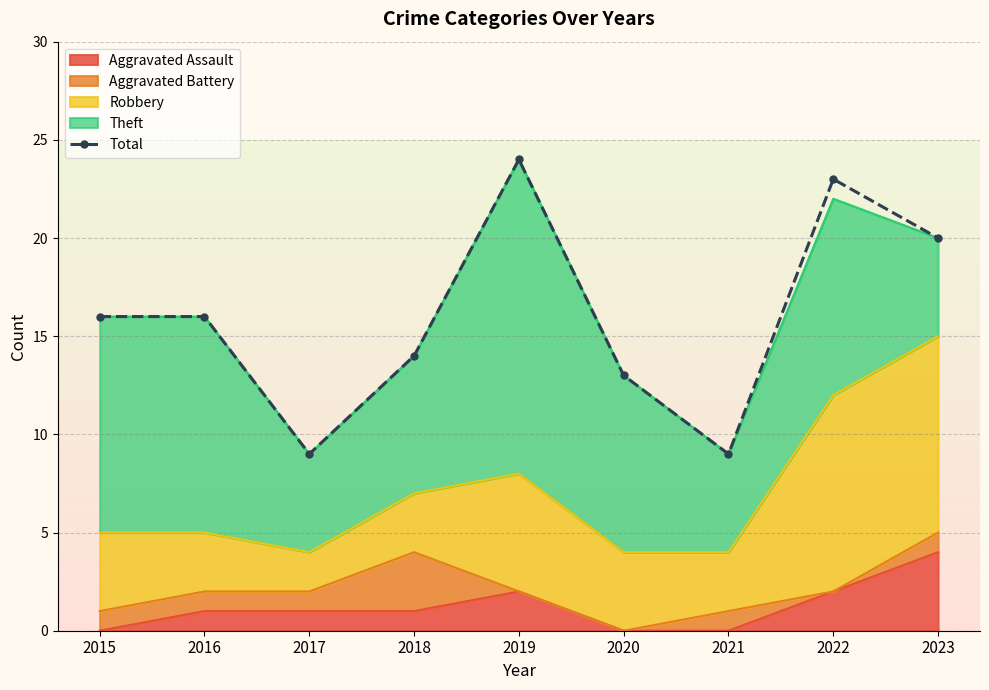

Where is the data nearest to the value 16?

2015